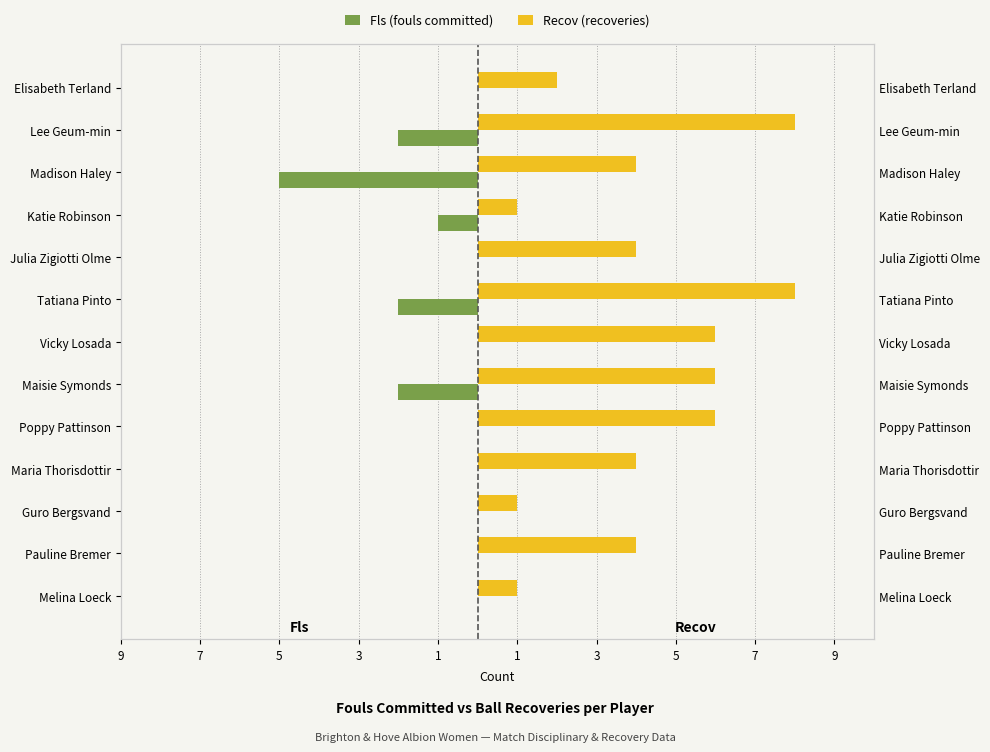

Between Madison Haley and Guro Bergsvand, which series saw the biggest shift?

Fls (fouls committed)